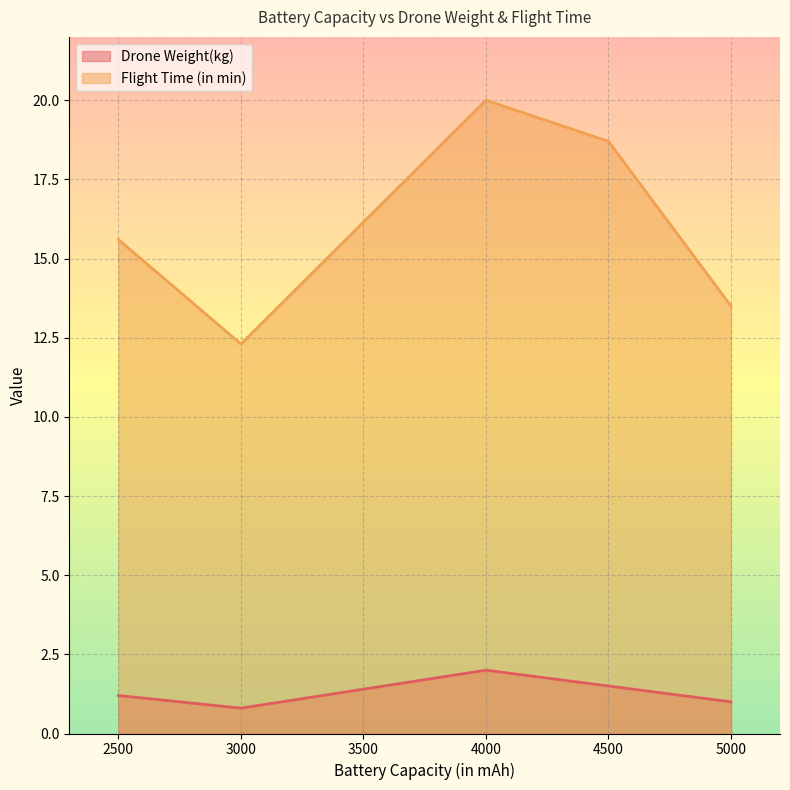

Is it true that Flight Time (in min) equals 18.7 at 4500?

True